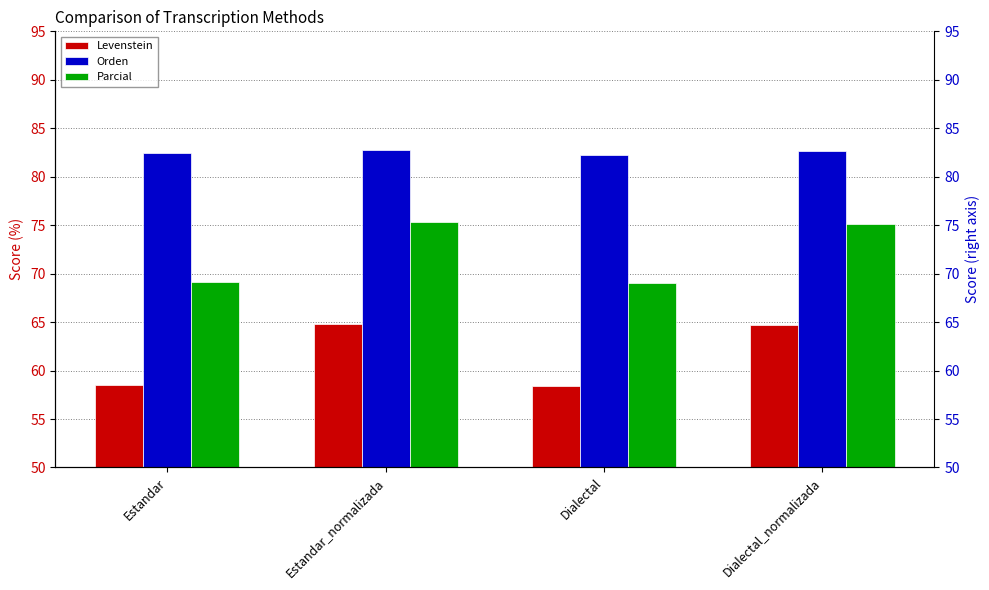

Which series has the largest total across all categories?

Orden